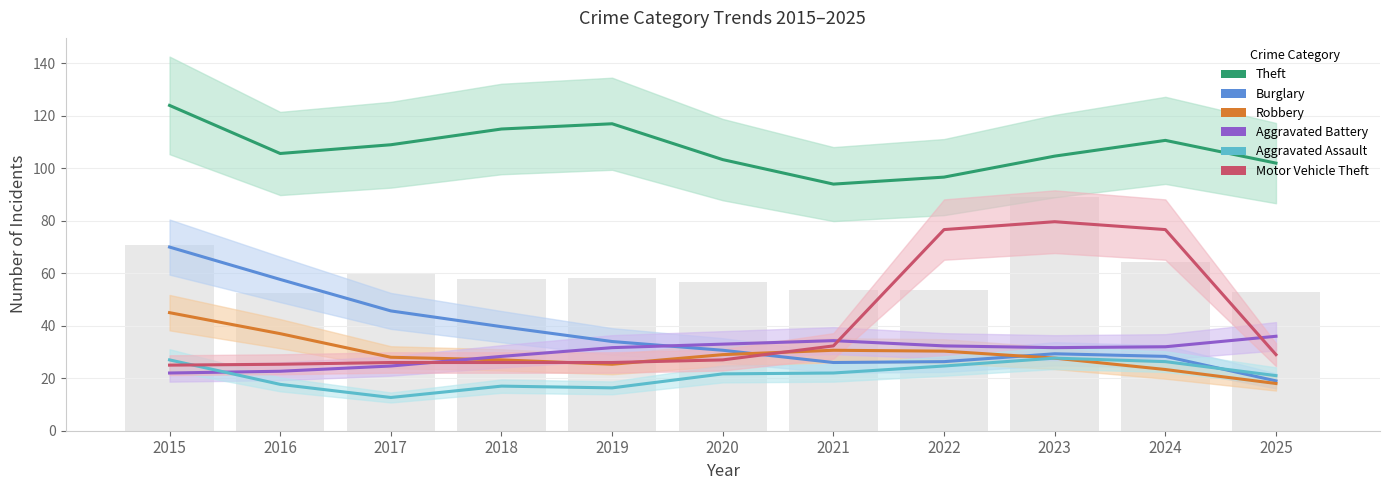

How many distinct data groups are displayed?

6